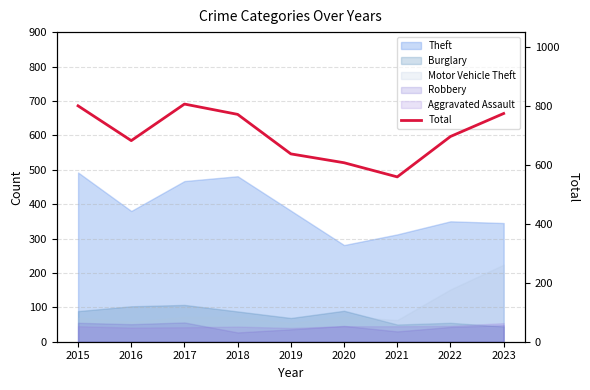

What is the maximum value shown in the chart?

806